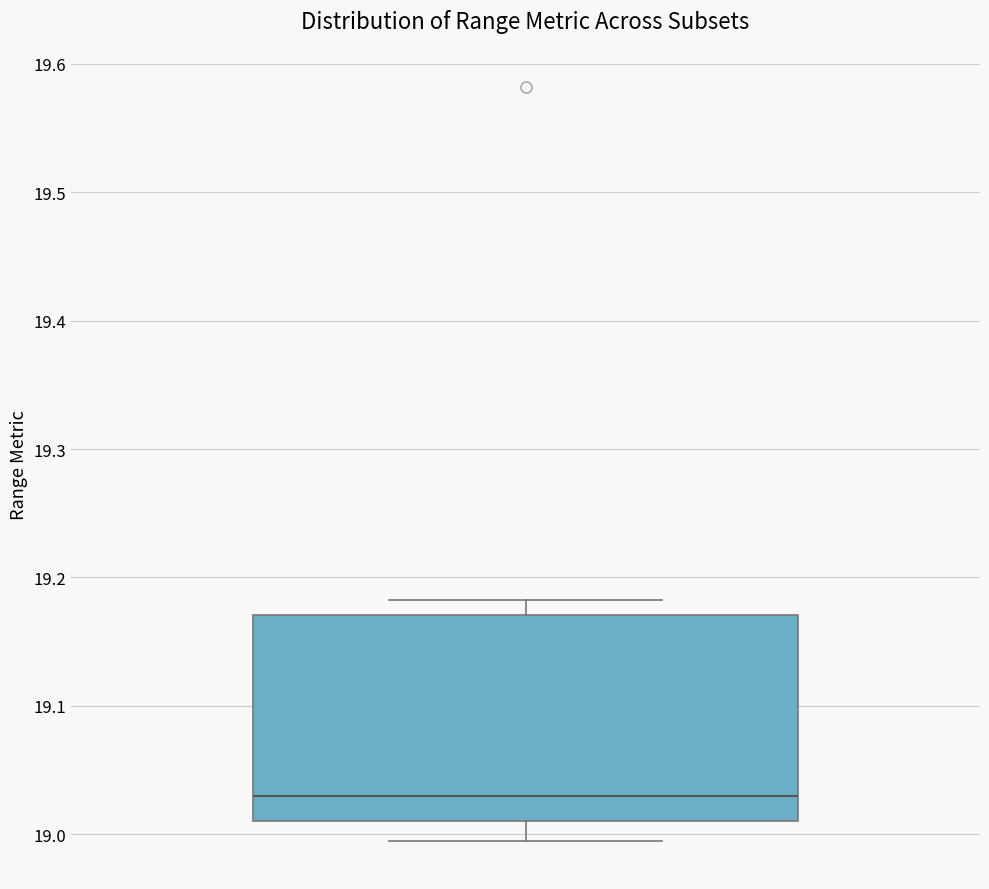

Where does the median line of the box sit on the y-axis? The values are not printed on the chart, so give them approximately, as read against the axis.

19.03